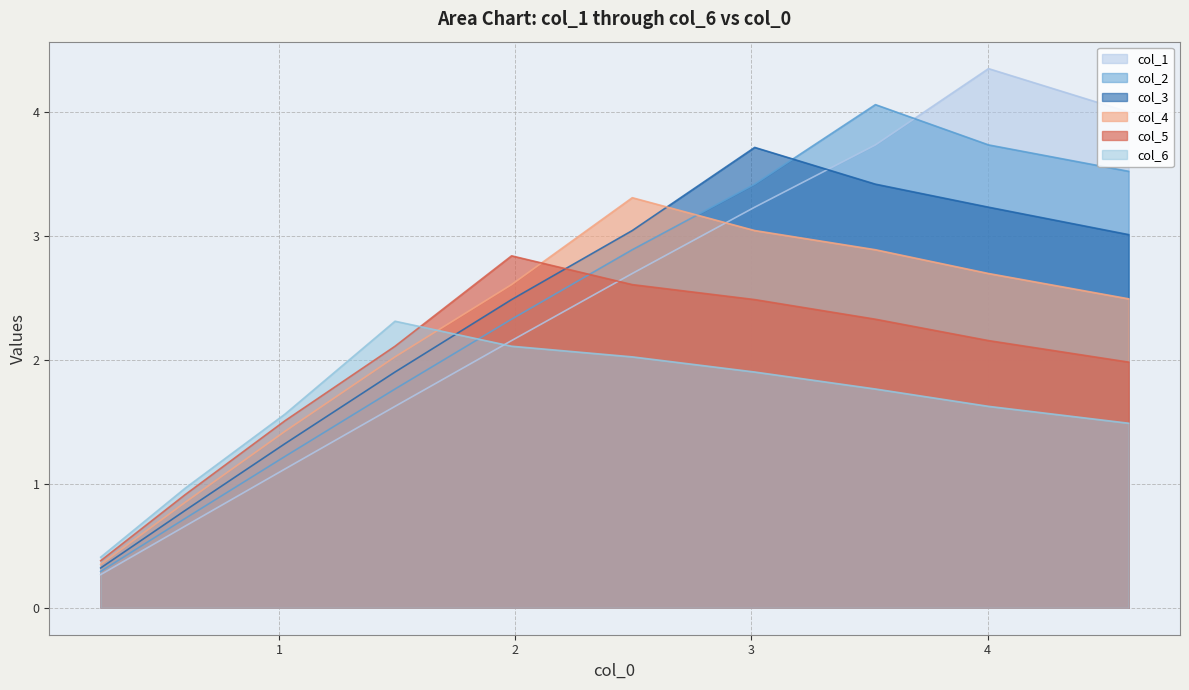

How many times do col_3 and col_4 cross each other?

1